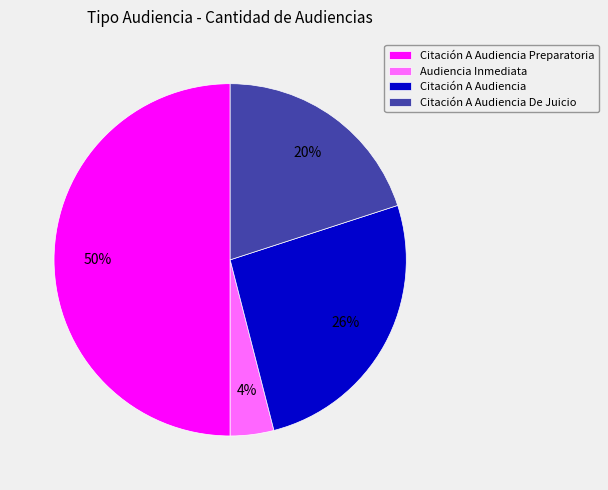

Which has a higher value, Citación A Audiencia Preparatoria or Citación A Audiencia De Juicio?

Citación A Audiencia Preparatoria